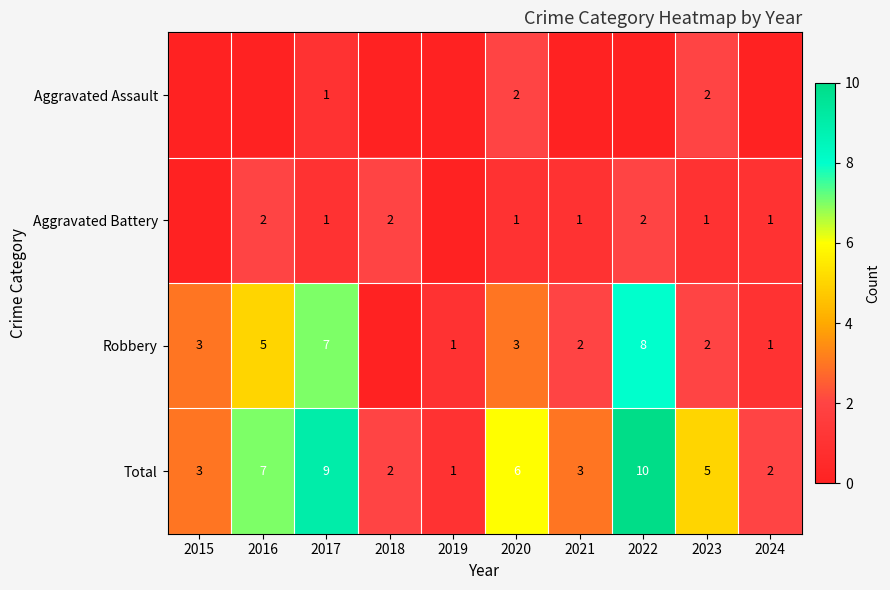

At which label does Total first exceed 5?

2016